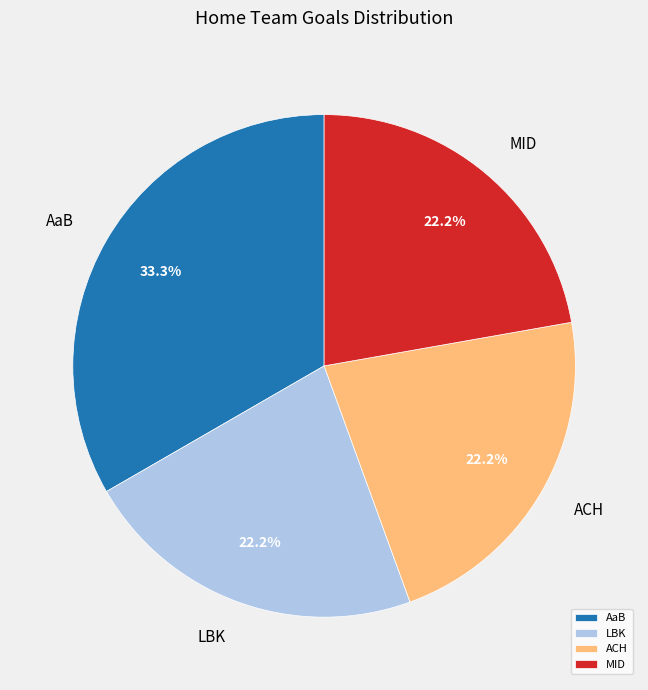

Combined, what portion of the pie is AaB and MID?

55.6%